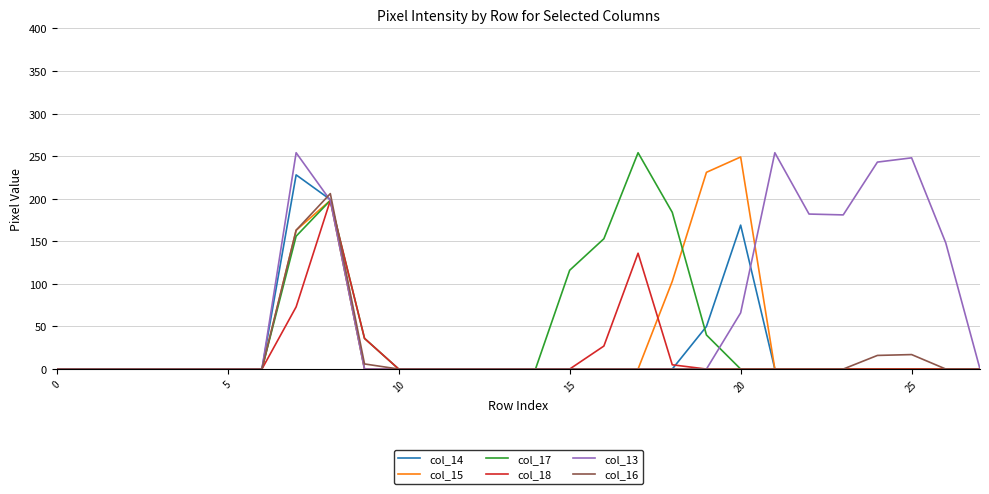

Which series has the largest total across all categories?

col_13